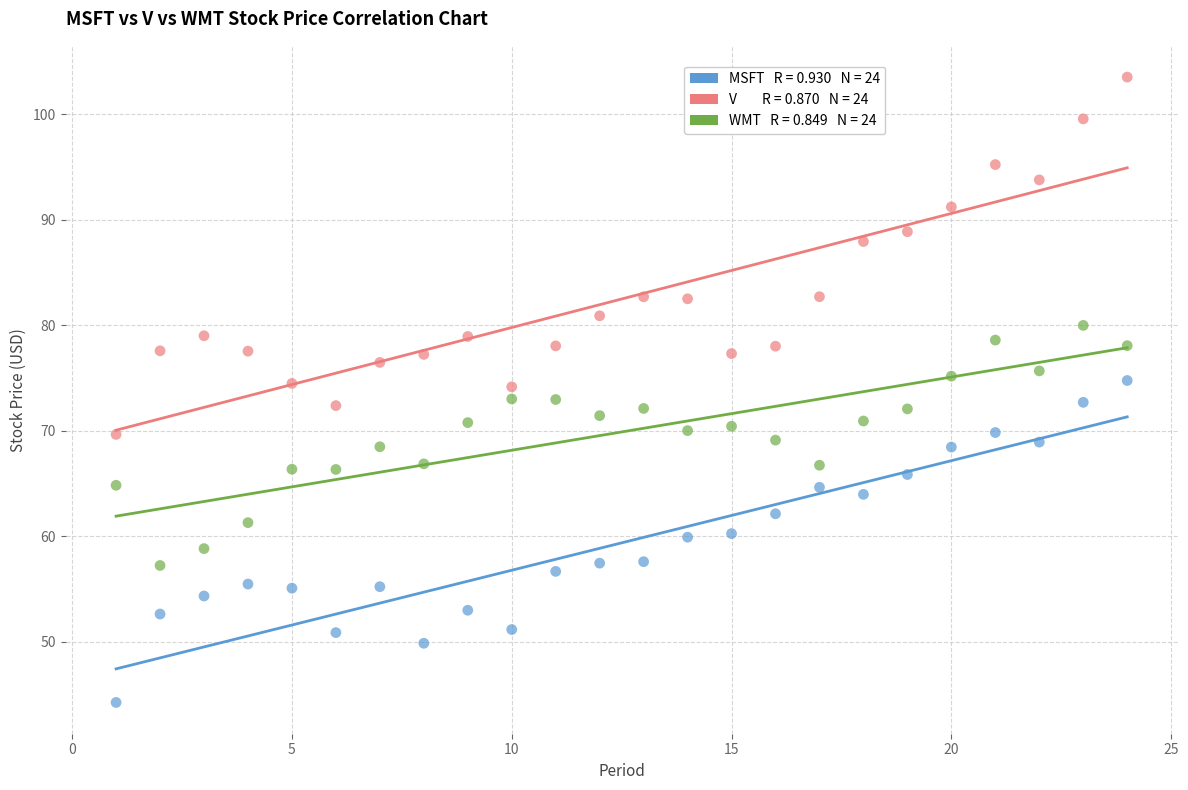

Across all data points, what is the range of Y values (max minus min)?

59.3